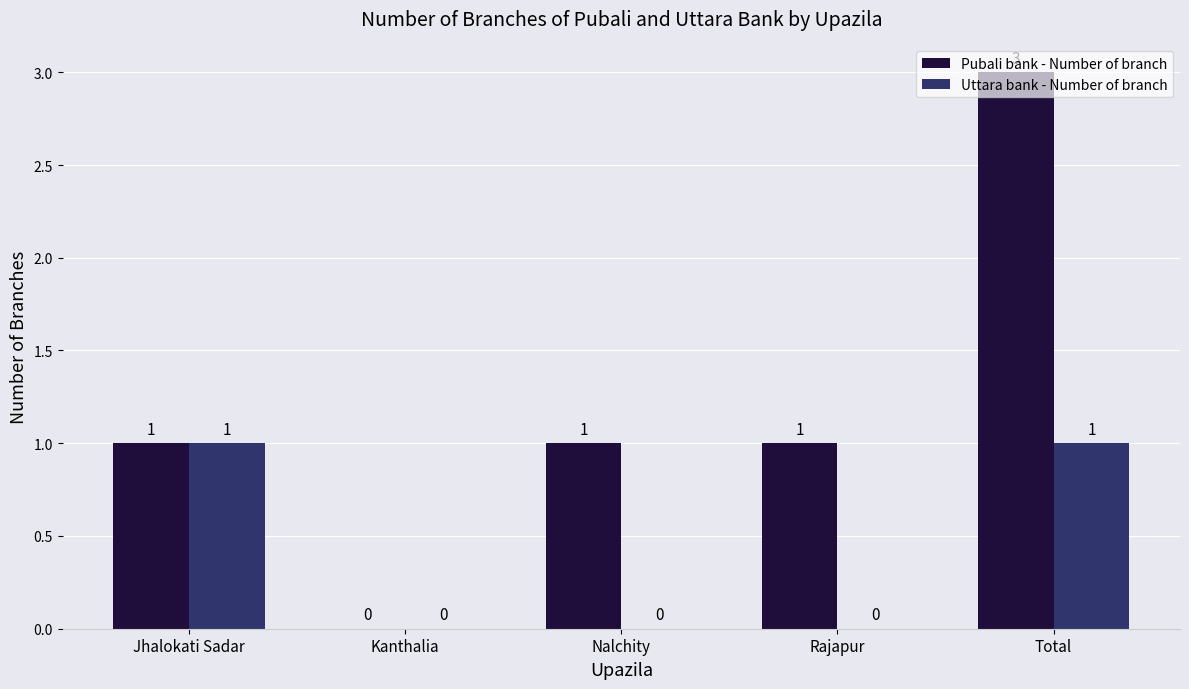

Are the bars grouped side by side (vs. stacked)?

Yes